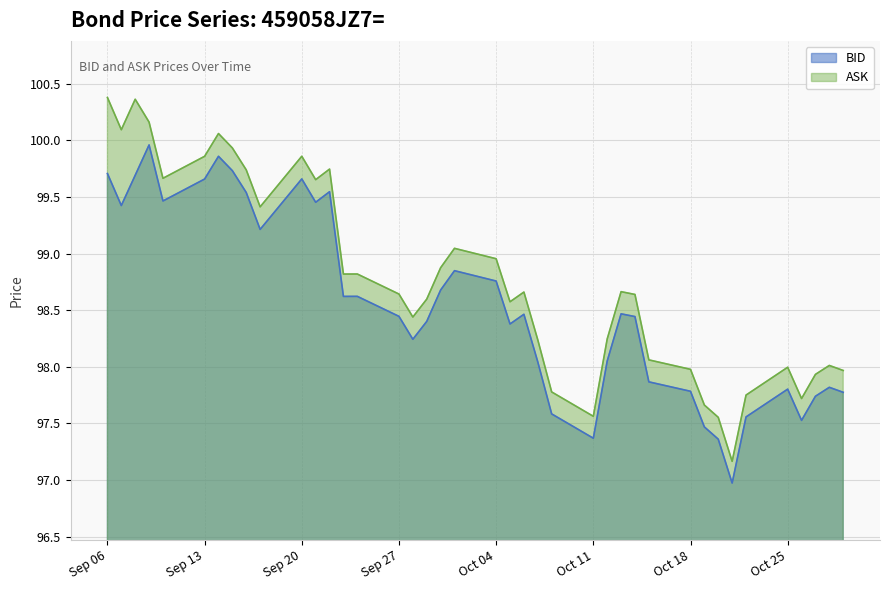

How many data points in BID are above 98?

27